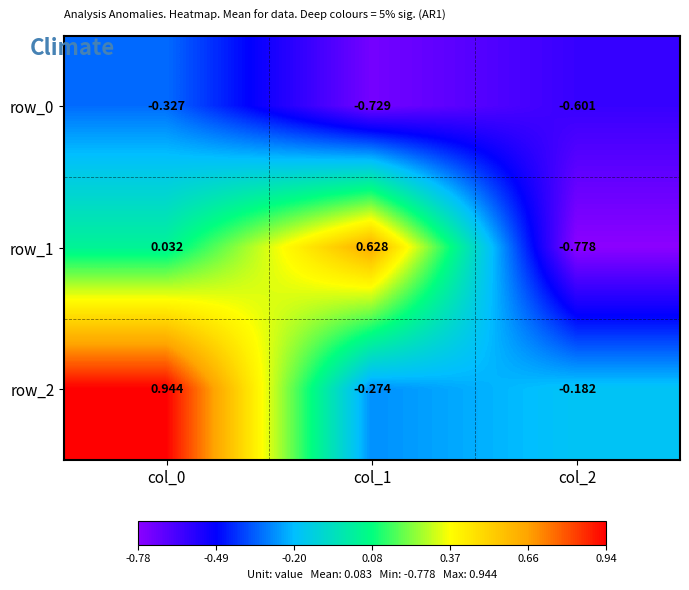

What is the sum of the row_1 values at col_1 and col_0?

0.7